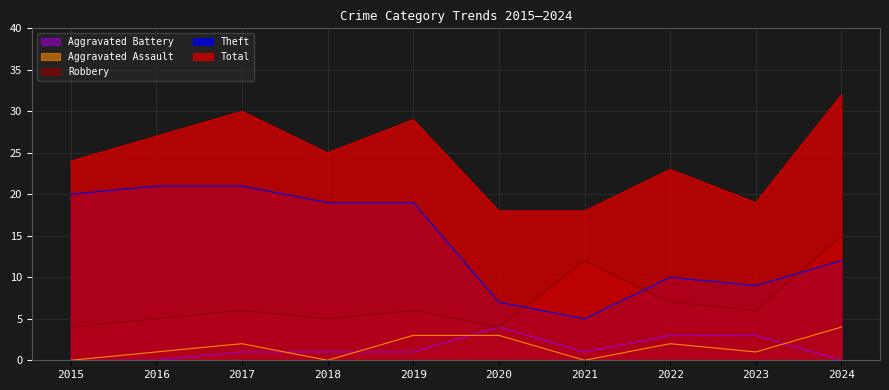

What is the total value across all series at 2020?

36